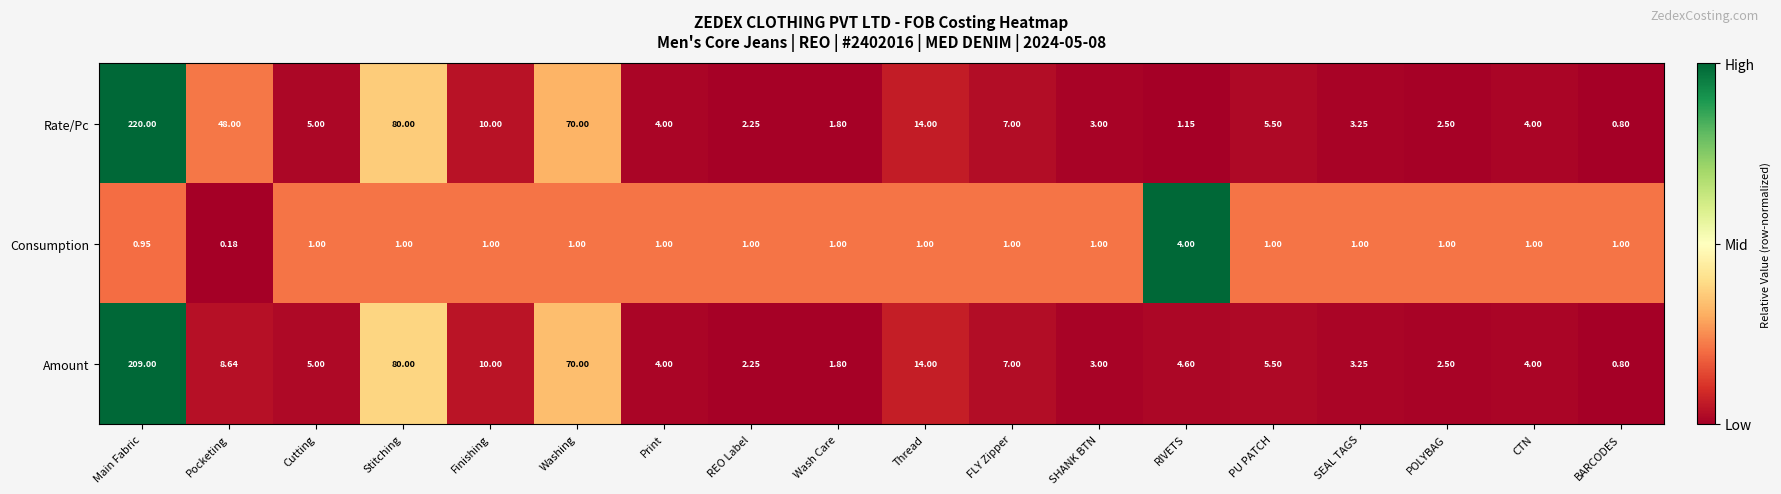

Which category has the highest value in the Consumption series?

RIVETS